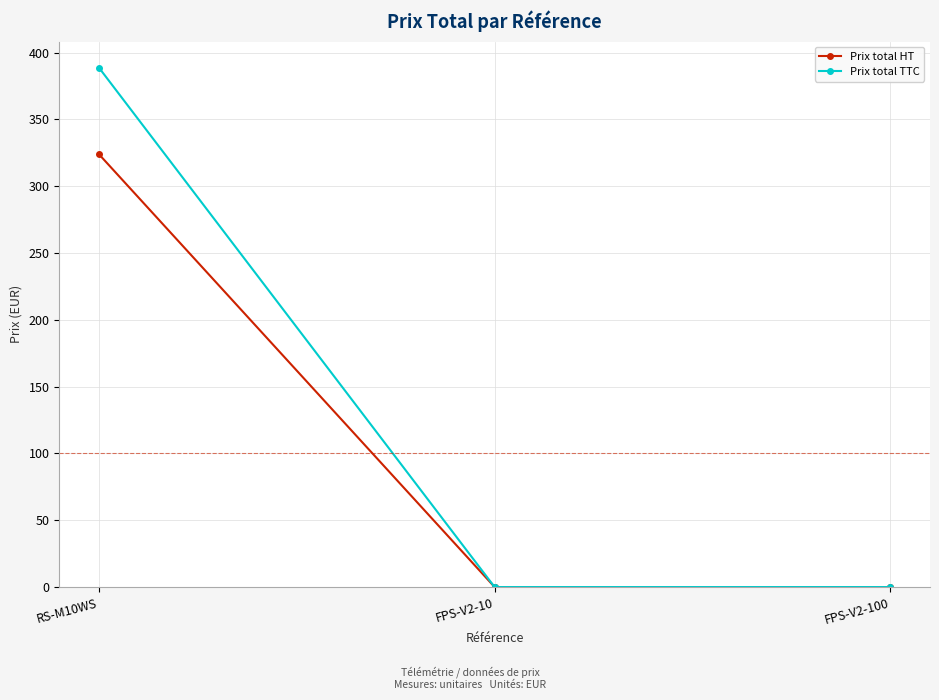

Reading left to right, transcribe all the data shown in this chart.

Prix total HT: 324.0	0.0	0.0
Prix total TTC: 388.8	0.0	0.0